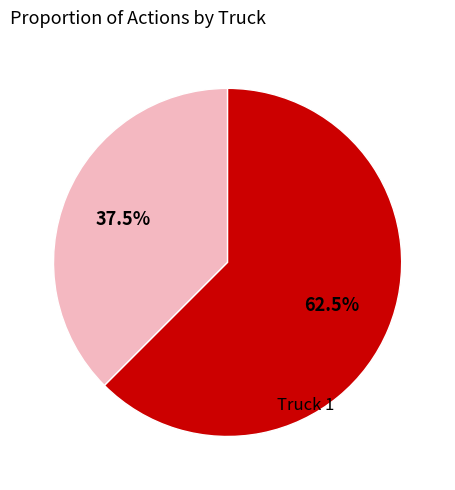

Does any single category account for the majority?

Yes